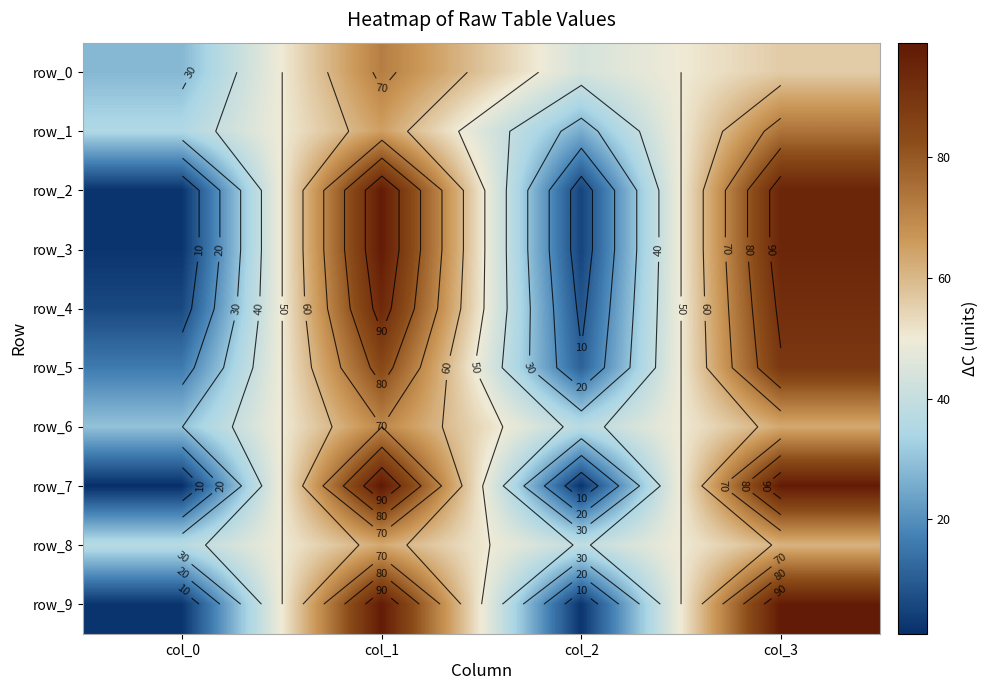

True or false: row_3 has a value of 98 at col_1.

True